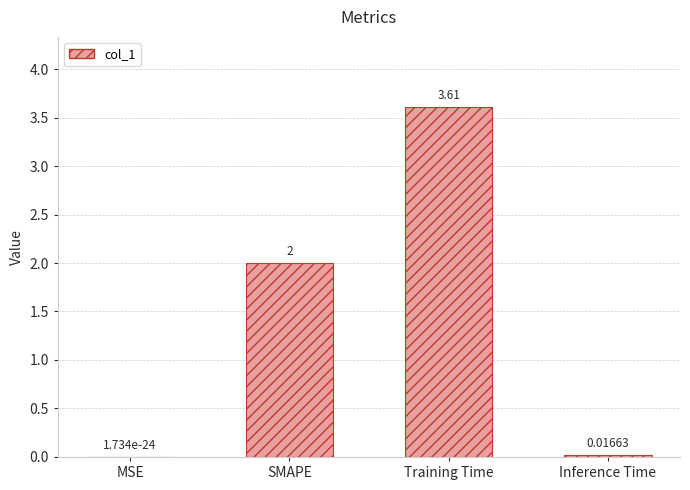

Between Training Time and Inference Time, which is larger?

Training Time